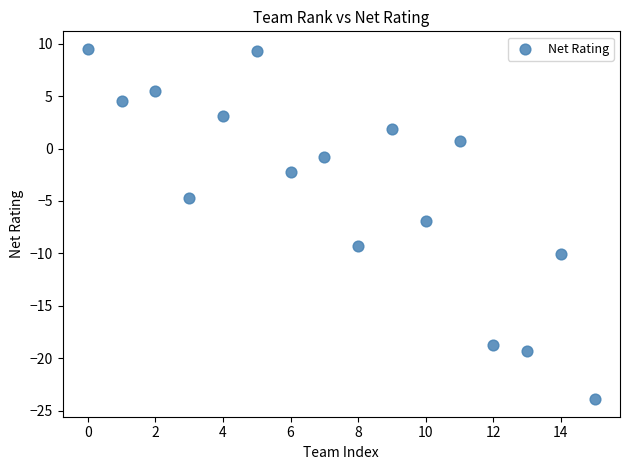

What is the range of Y values (max minus min)?

33.4